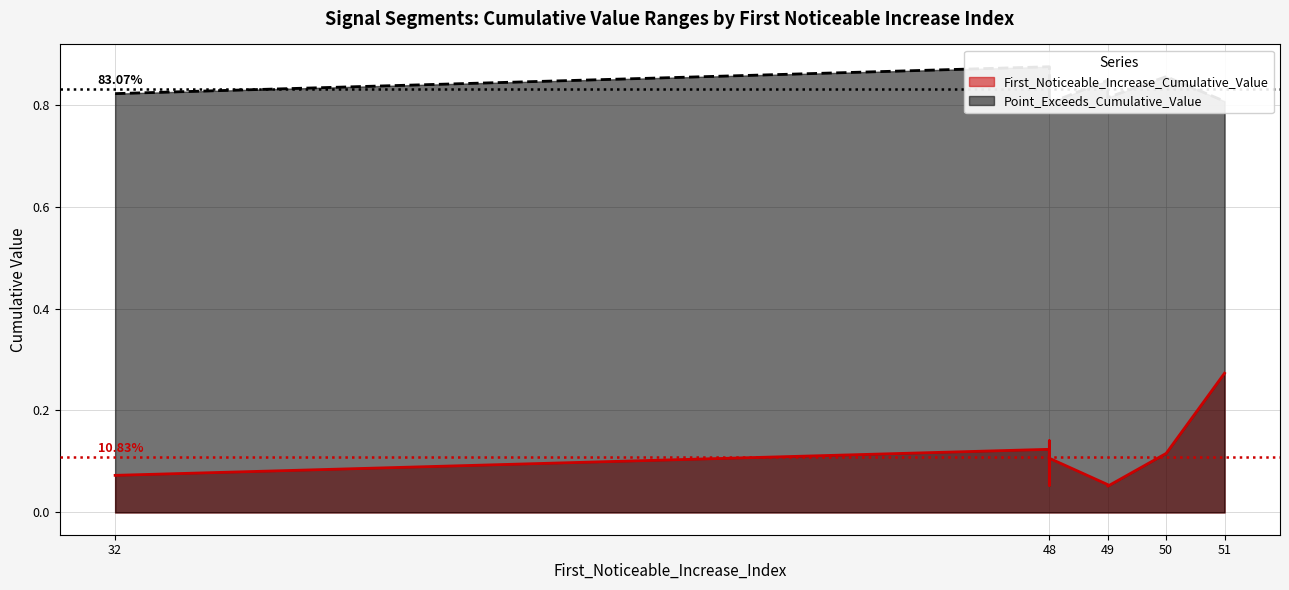

Which series changed the most between 48 and 48?

First_Noticeable_Increase_Cumulative_Value